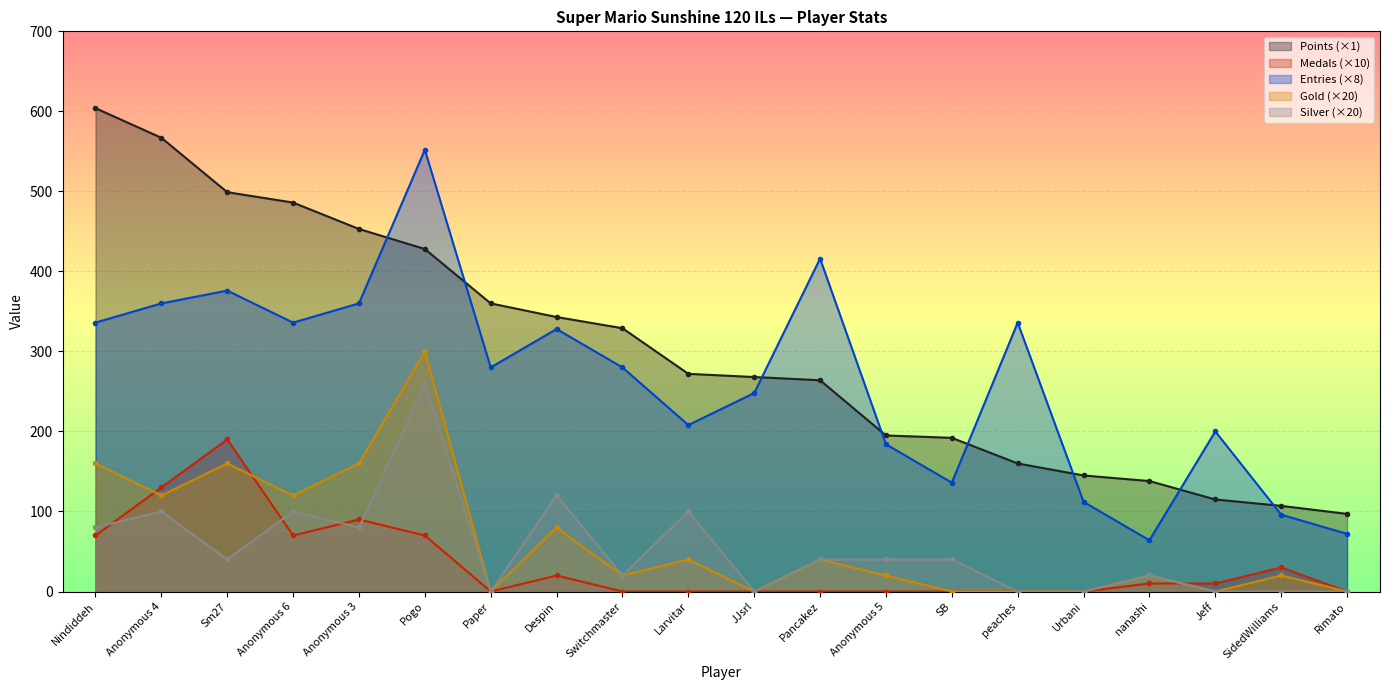

What is the value of the Entries point at the 10th from the left?

208